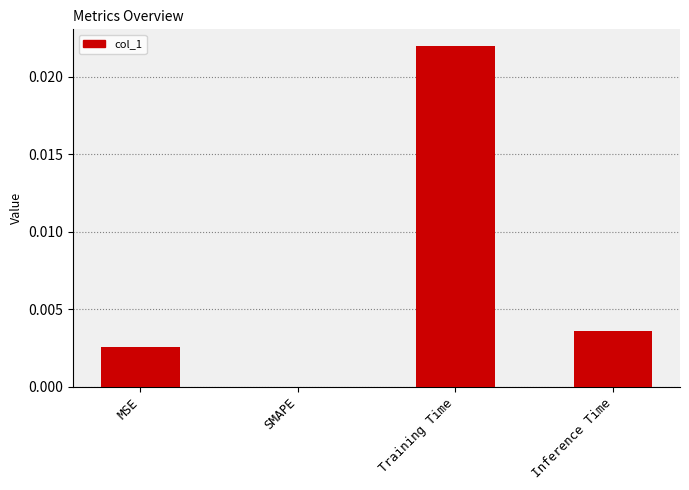

Between MSE and Inference Time, which is larger?

Inference Time